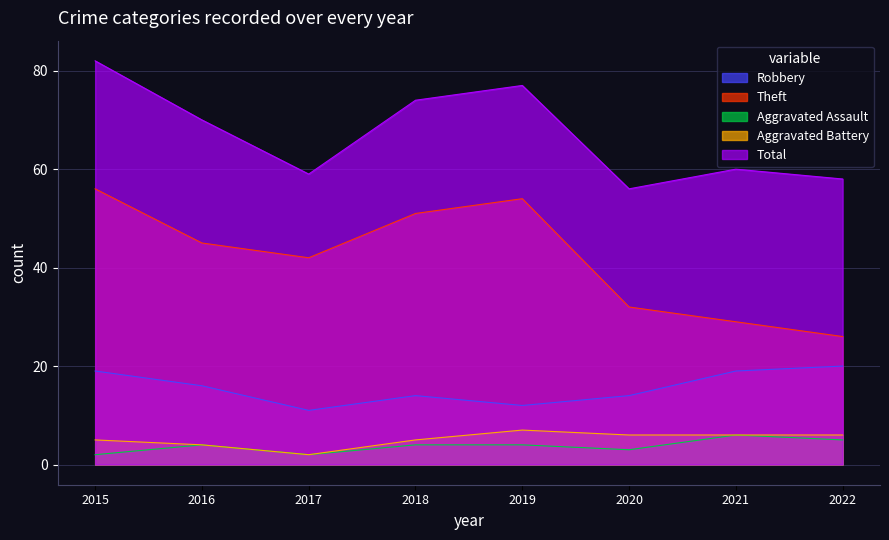

Is it true that Total equals 70 at 2016?

True